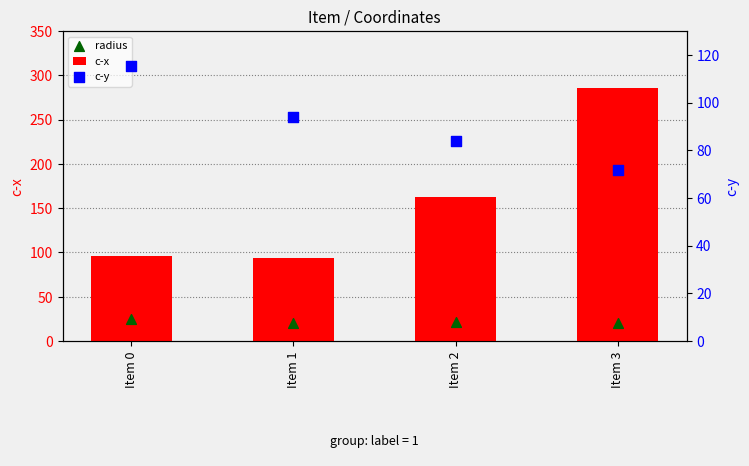

What are all the series names shown in the legend?

c-x, radius, c-y